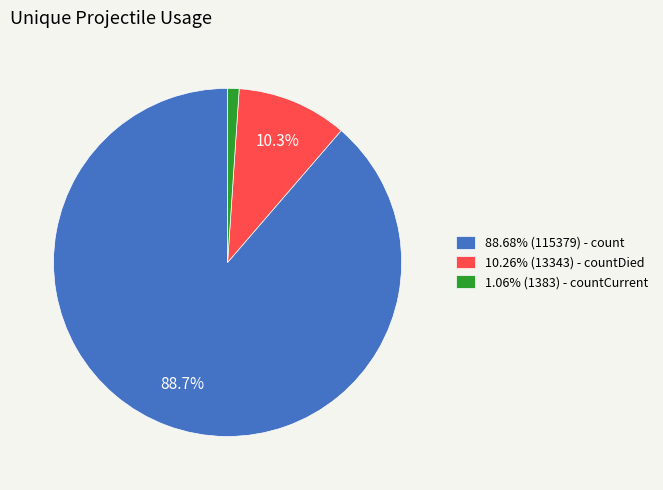

To the nearest percent, what is the difference between the largest and smallest slice percentages?

88%